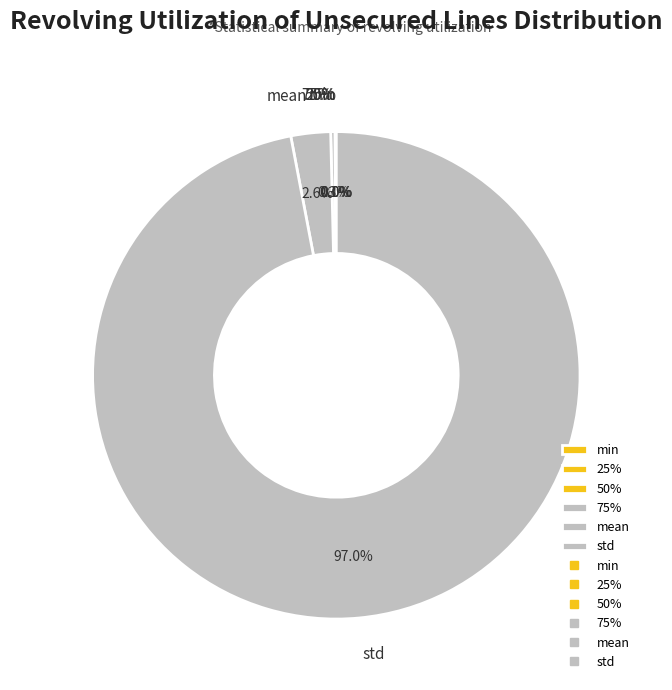

What is the smallest slice in the pie chart?

min